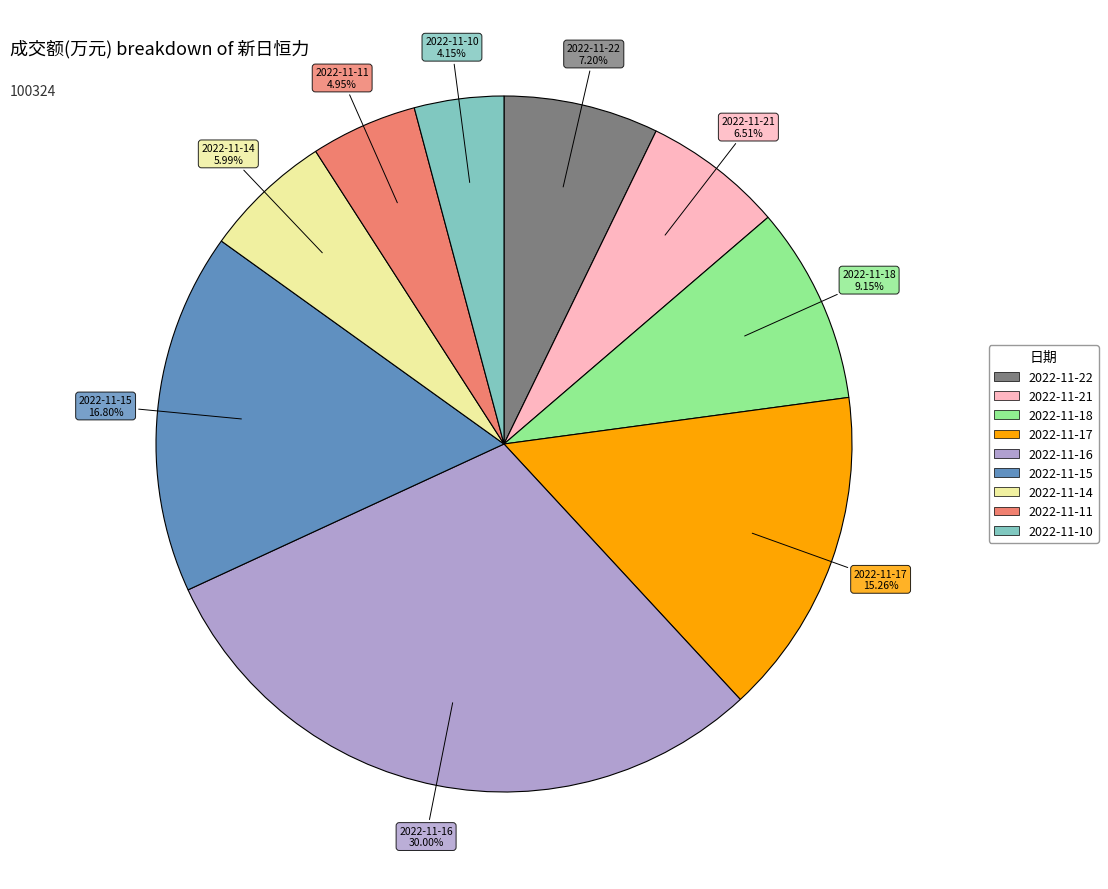

To the nearest percent, what is the difference between the largest and smallest slice percentages?

26%